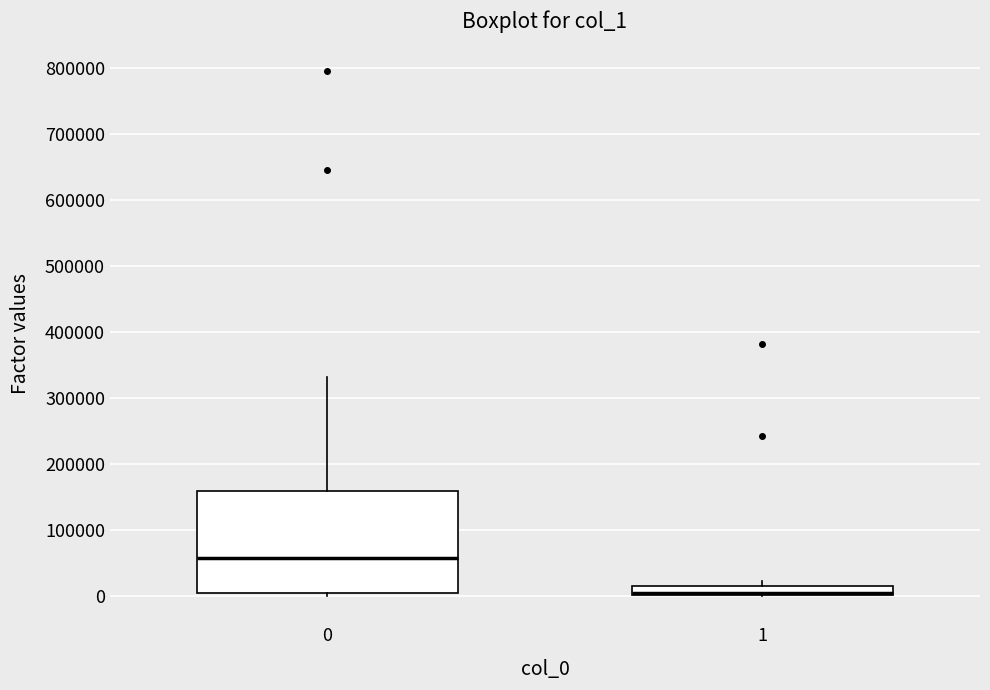

Comparing the boxes themselves (not the whiskers), which one is the tallest?

0